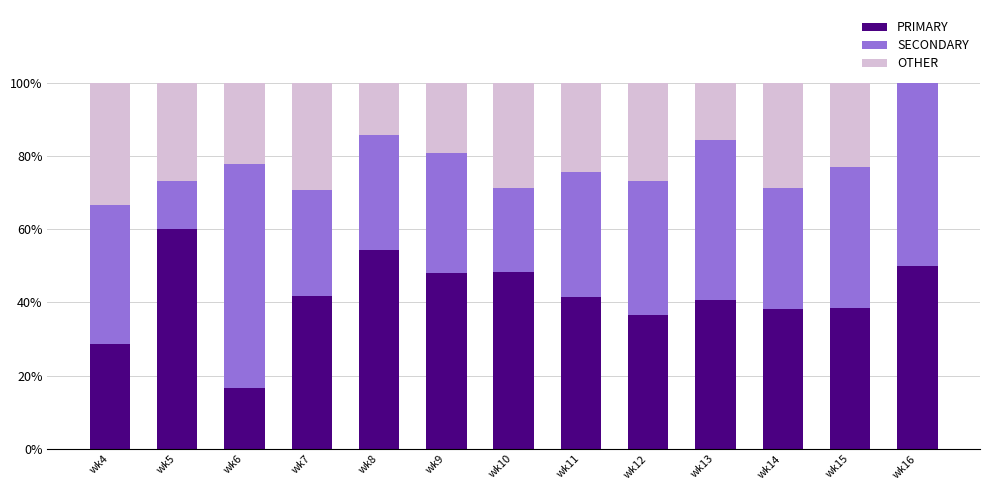

Which category has the highest value in the PRIMARY series?

wk5